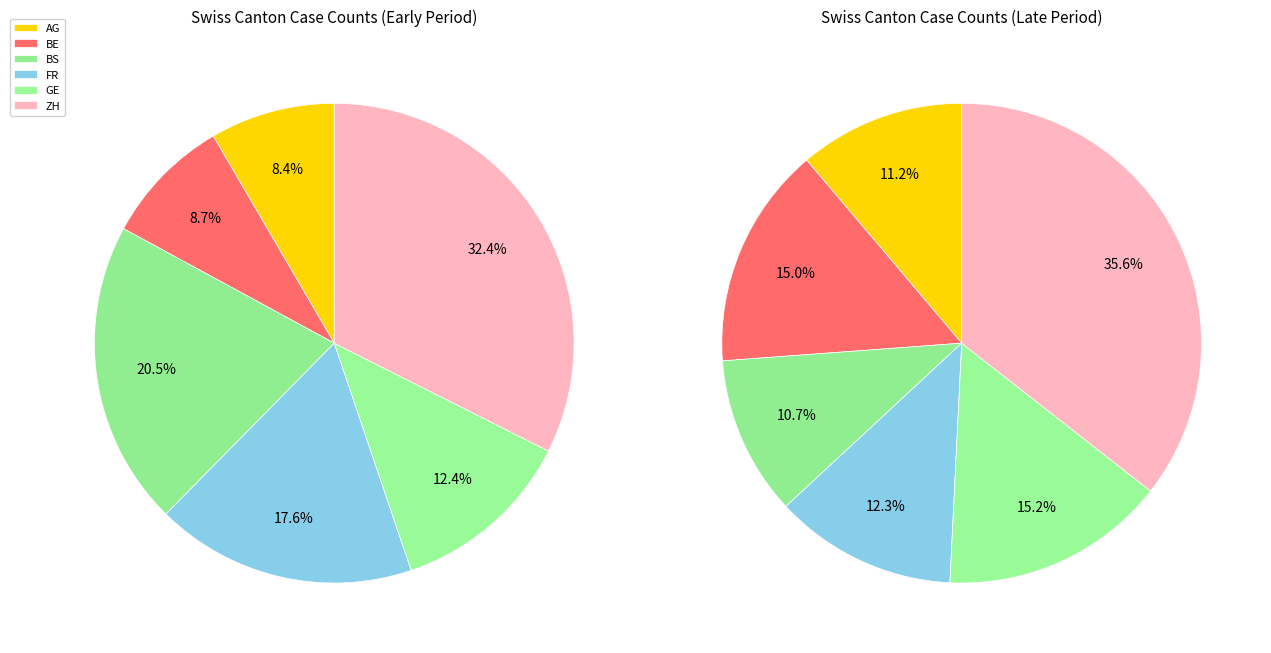

Is it true that 13 is 2% of the pie?

True